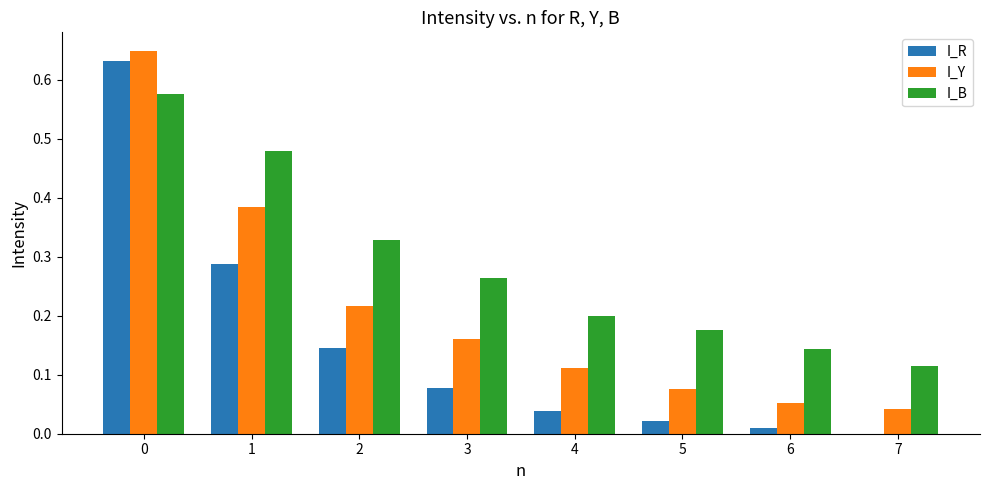

Which series changed the most between 0 and 3?

I_R